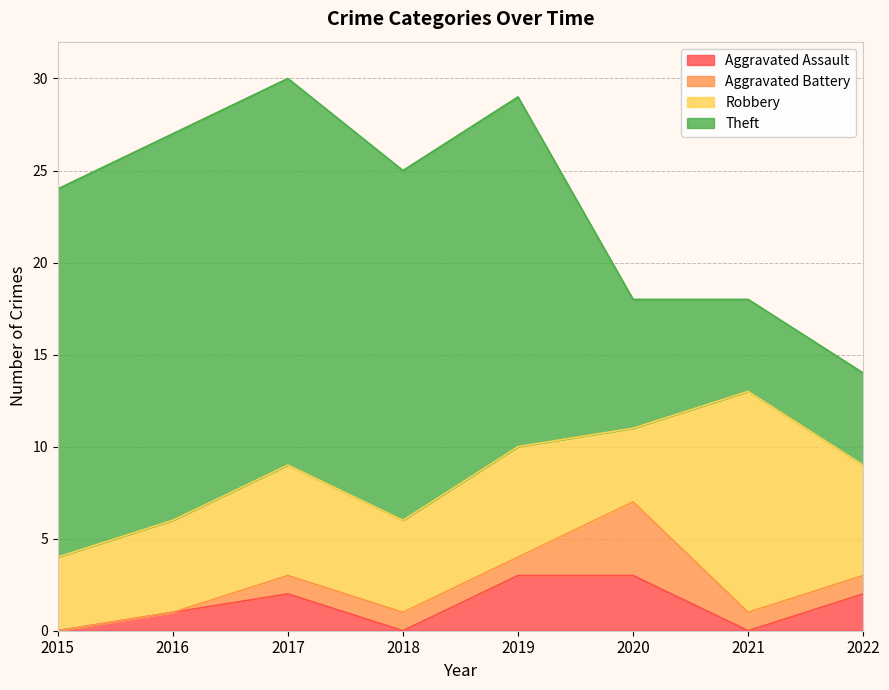

Count the number of categories in the chart.

8